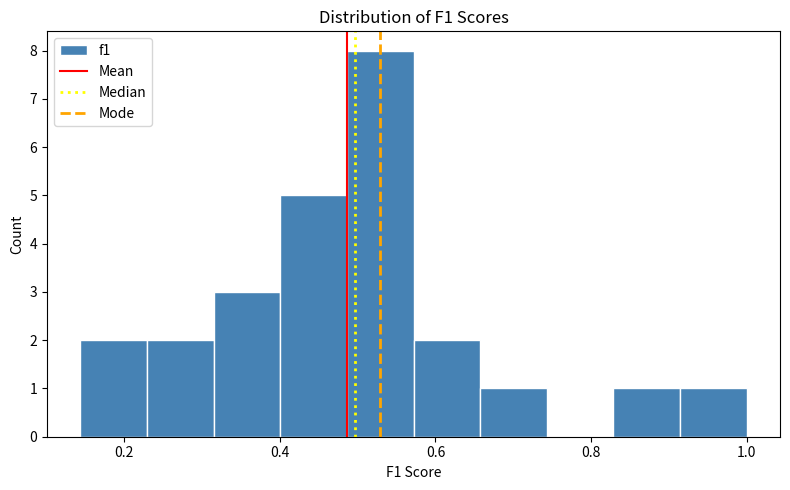

Reading left to right, transcribe this chart: for each bar, give the range it covers on the x-axis and its height. Neither the bar edges nor the heights are printed on the chart, so give them approximately, as read against the axes.

0.14 to 0.22: 2
0.22 to 0.32: 2
0.32 to 0.40: 3
0.40 to 0.48: 5
0.48 to 0.58: 8
0.58 to 0.66: 2
0.66 to 0.74: 1
0.74 to 0.82: 0
0.82 to 0.92: 1
0.92 to 1.00: 1